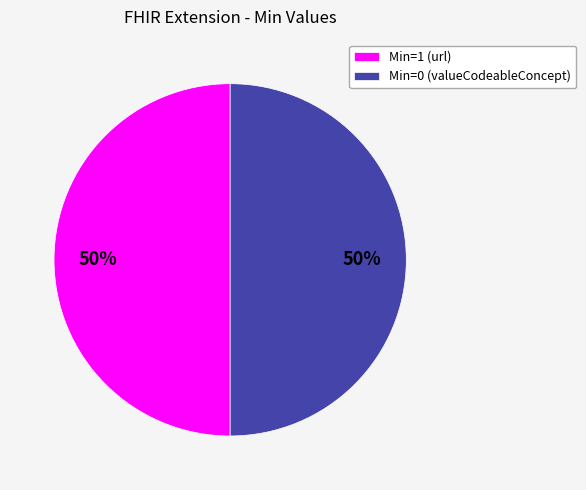

To the nearest percent, what is the combined percentage of Min=1 (url) and Min=0 (valueCodeableConcept)?

100%